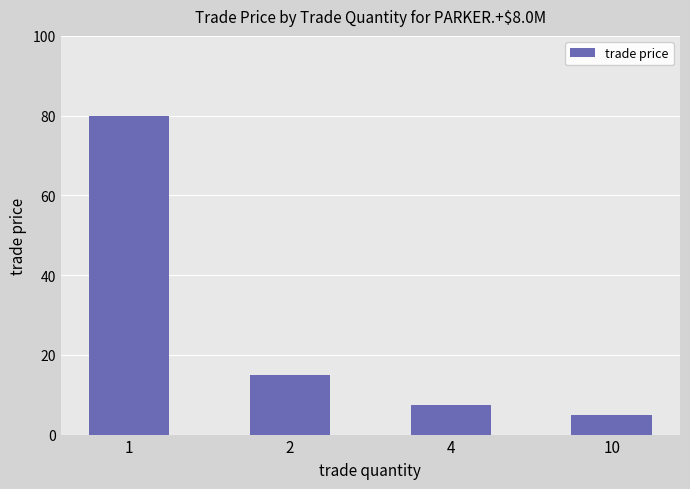

Reading left to right, transcribe all the data shown in this chart.

1=80.0	2=15.0	4=7.5	10=5.0